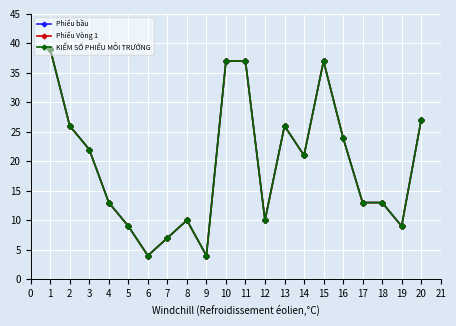

True or false: KIỂM SỐ PHIẾU MỖI TRƯỞNG and Phiếu bầu intersect in this chart.

False